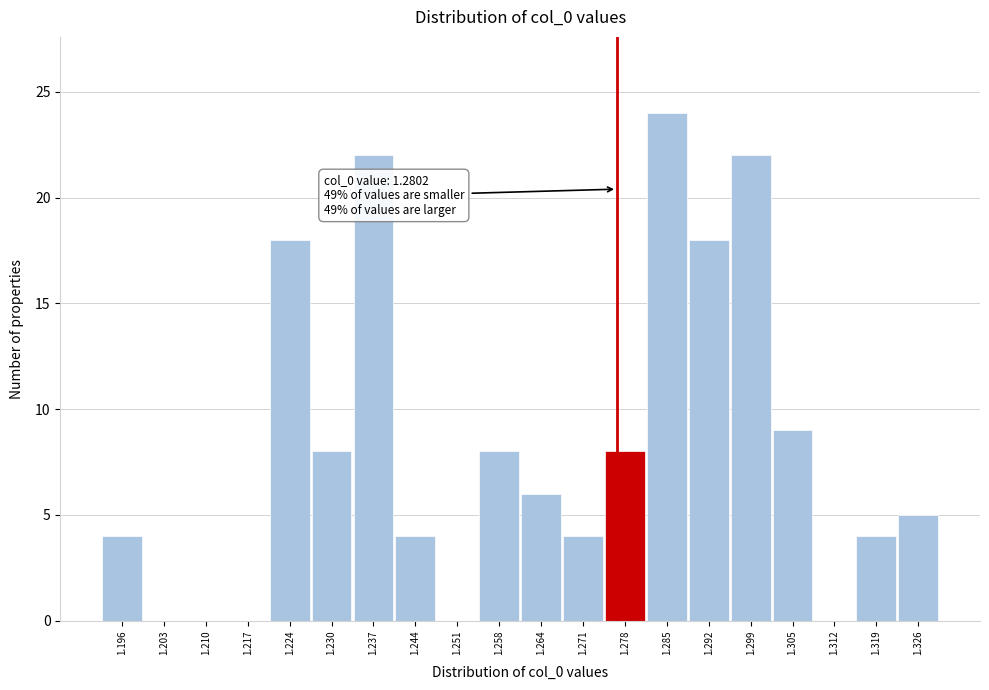

Reading right to left, what are all the values shown in this chart?

1.326=5	1.319=4	1.312=0	1.305=9	1.299=22	1.292=18	1.285=24	1.278=8	1.271=4	1.264=6	1.258=8	1.251=0	1.244=4	1.237=22	1.230=8	1.224=18	1.217=0	1.210=0	1.203=0	1.196=4